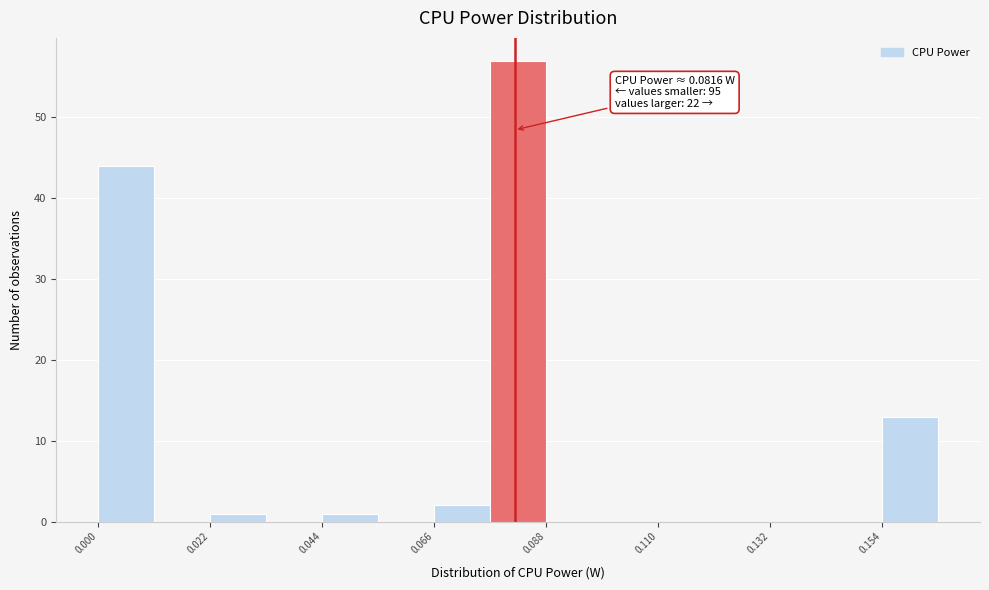

Around what value on the x-axis is the tallest bar? Give the approximate position of its centre, as read against the axis.

0.080